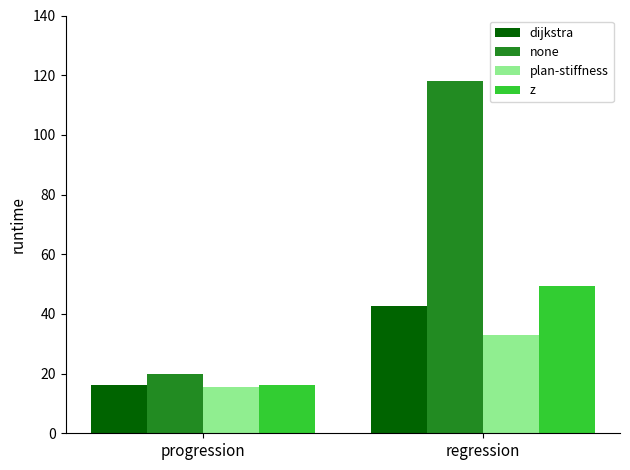

At which category is the sum across all series the highest?

regression